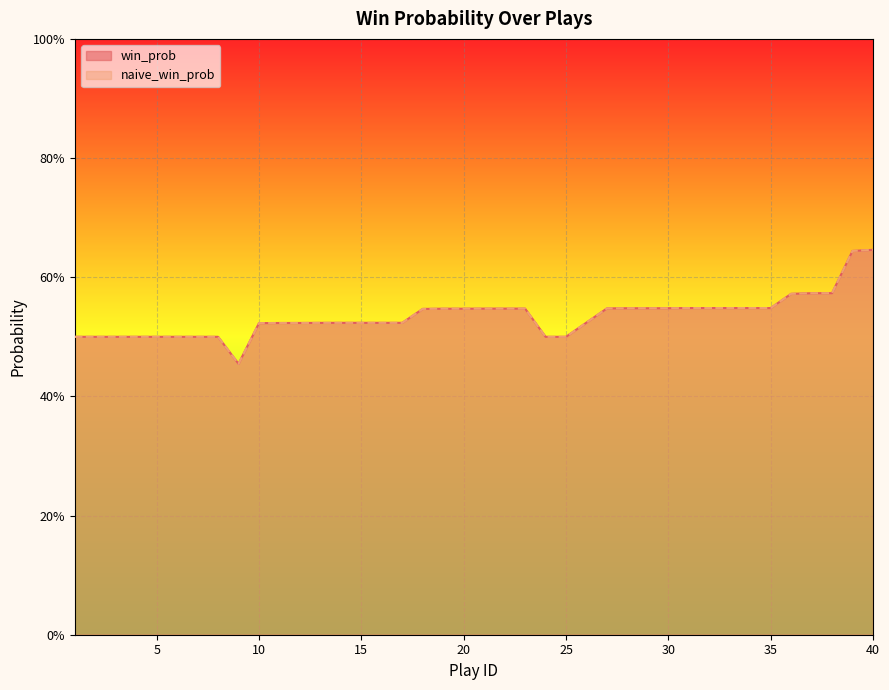

Reading left to right, what are all the values shown in this chart?

win_prob: 1=0.5	2=0.5	3=0.5	4=0.5	5=0.5	6=0.5	7=0.5	8=0.5	9=0.5	10=0.5	11=0.5	12=0.5	13=0.5	14=0.5	15=0.5	16=0.5	17=0.5	18=0.5	19=0.5	20=0.5	21=0.5	22=0.5	23=0.5	24=0.5	25=0.5	26=0.5	27=0.5	28=0.5	29=0.5	30=0.5	31=0.5	32=0.5	33=0.5	34=0.5	35=0.5	36=0.6	37=0.6	38=0.6	39=0.6	40=0.6
naive_win_prob: 1=0.5	2=0.5	3=0.5	4=0.5	5=0.5	6=0.5	7=0.5	8=0.5	9=0.5	10=0.5	11=0.5	12=0.5	13=0.5	14=0.5	15=0.5	16=0.5	17=0.5	18=0.5	19=0.5	20=0.5	21=0.5	22=0.5	23=0.5	24=0.5	25=0.5	26=0.5	27=0.5	28=0.5	29=0.5	30=0.5	31=0.5	32=0.5	33=0.5	34=0.5	35=0.5	36=0.6	37=0.6	38=0.6	39=0.6	40=0.6